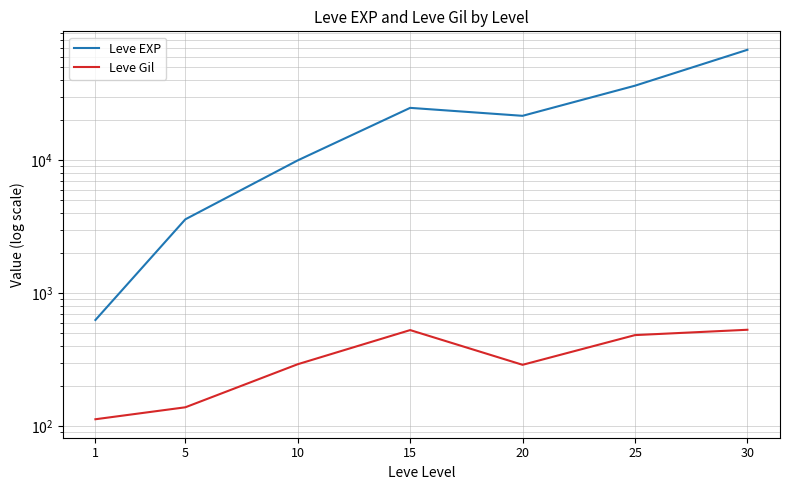

True or false: Leve EXP and Leve Gil cross at least once.

False